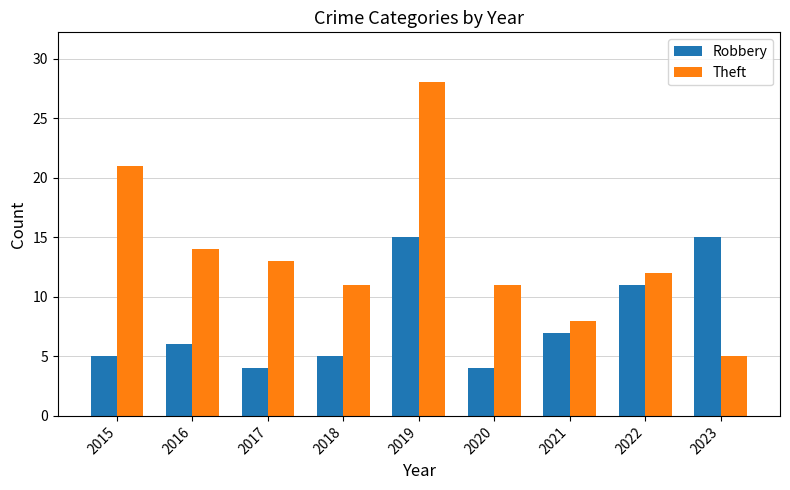

Is the value of Theft at 2015 greater than the value of Robbery at 2019?

Yes